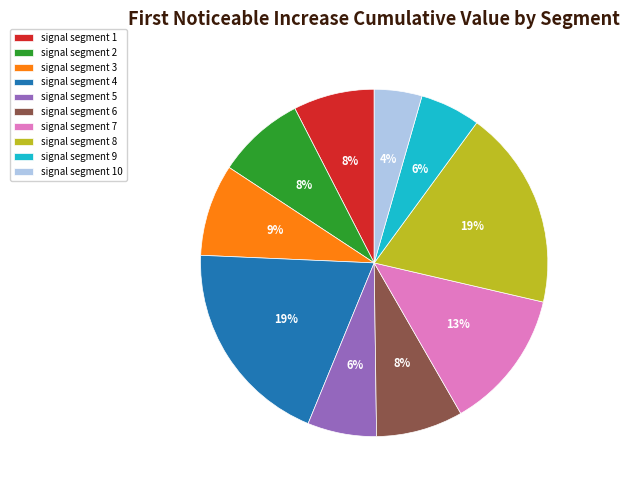

Is the sum of signal segment 1 and signal segment 6 greater than half?

No